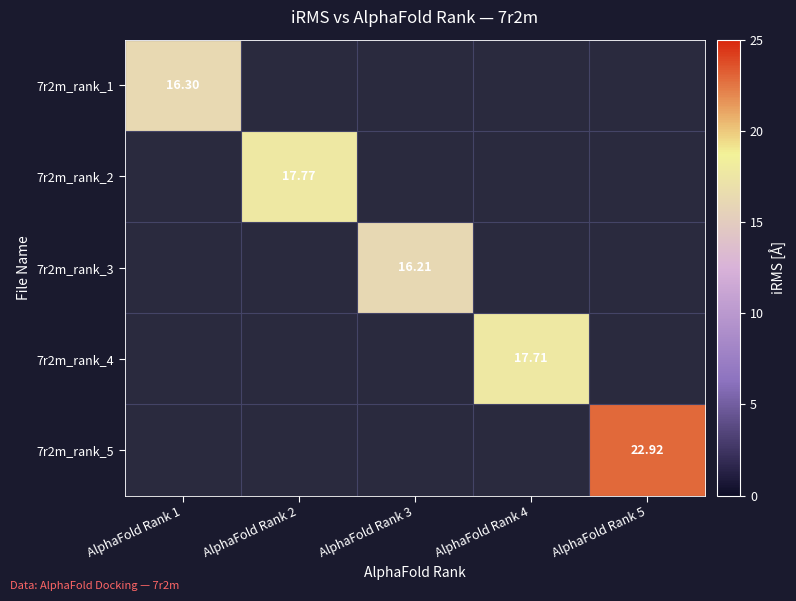

True or false: 7r2m_rank_1 has a value of 25.1 at AlphaFold Rank 1.

False